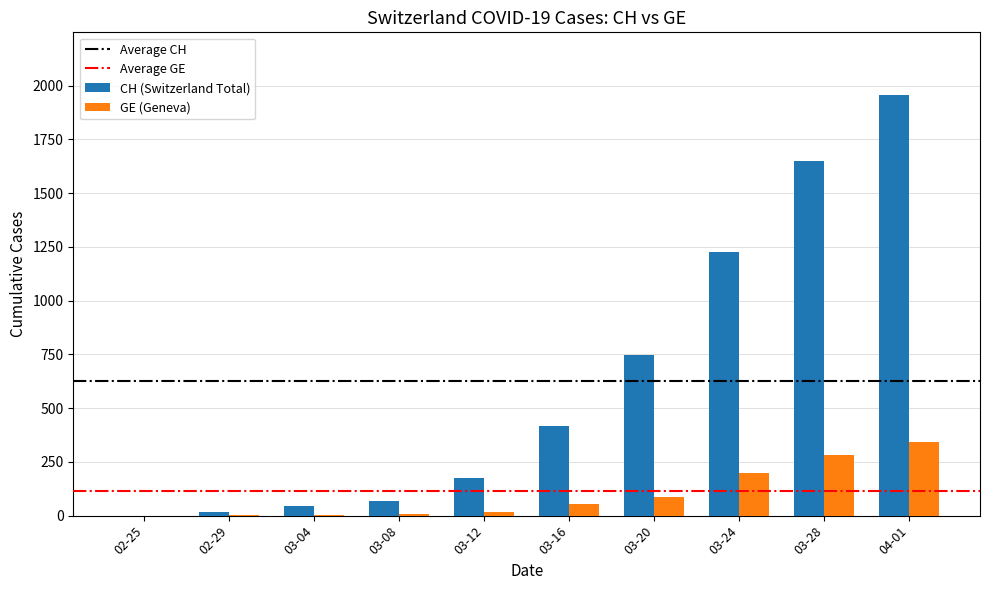

At which category is the sum across all series the highest?

04-01